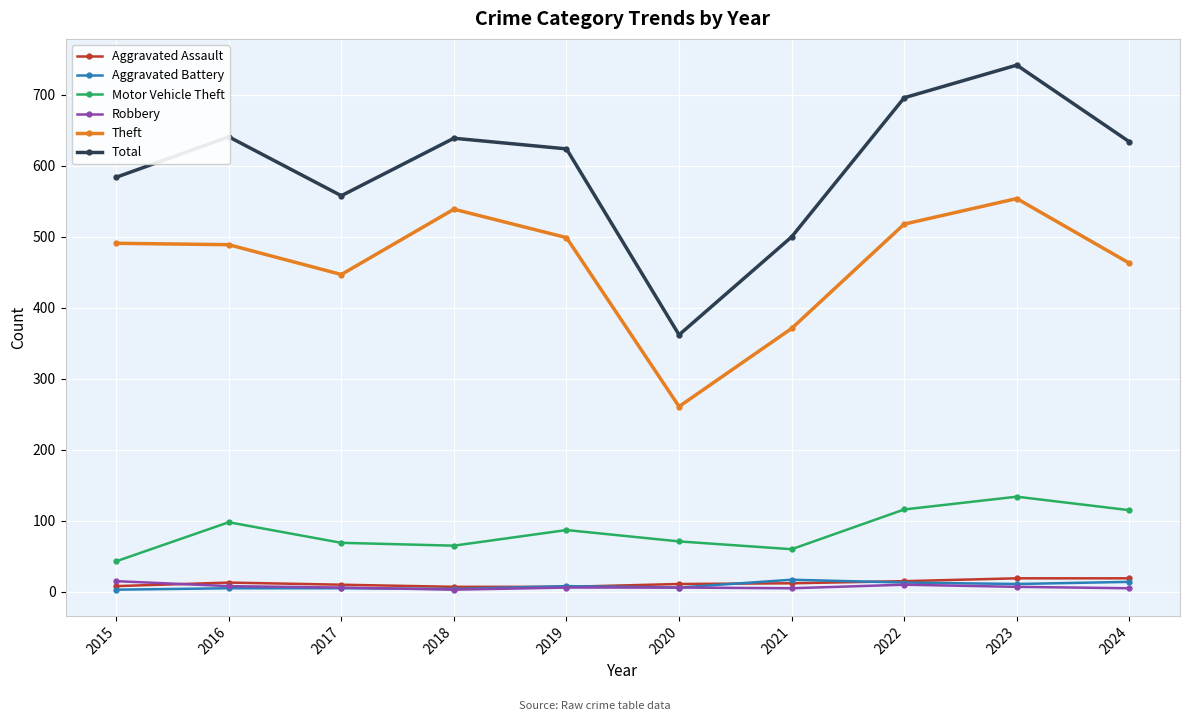

At which label does Motor Vehicle Theft reach its minimum?

2015